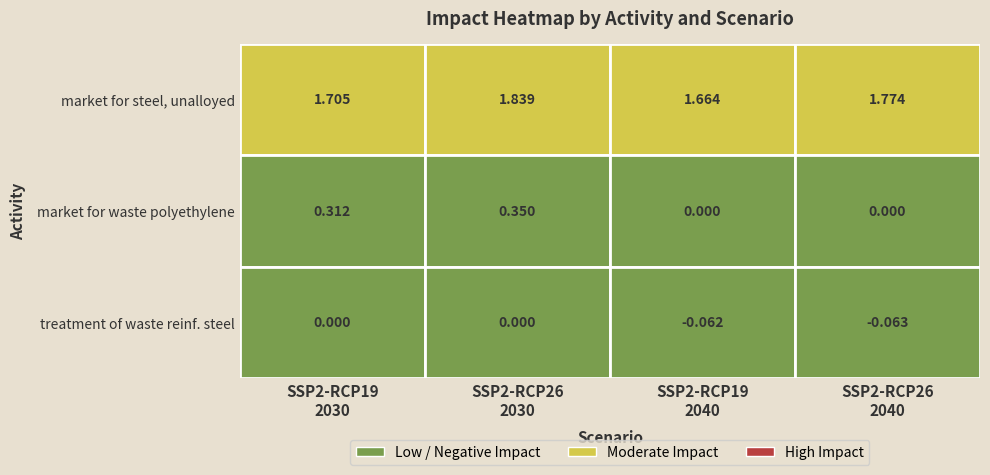

Which has a higher value, 5 or 0?

5